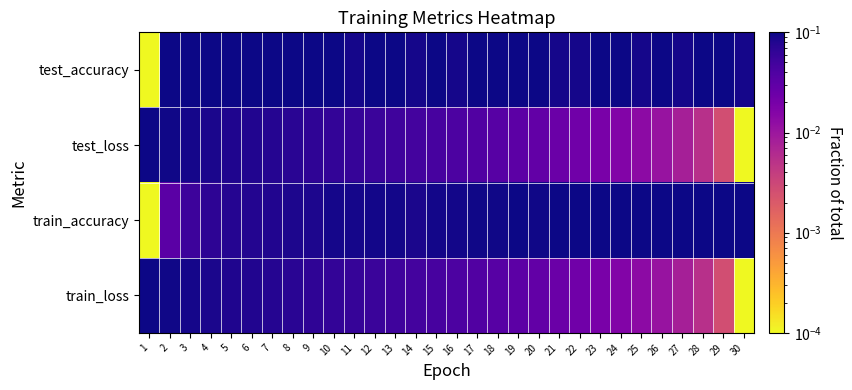

What is the total value across all series at 24?

0.2